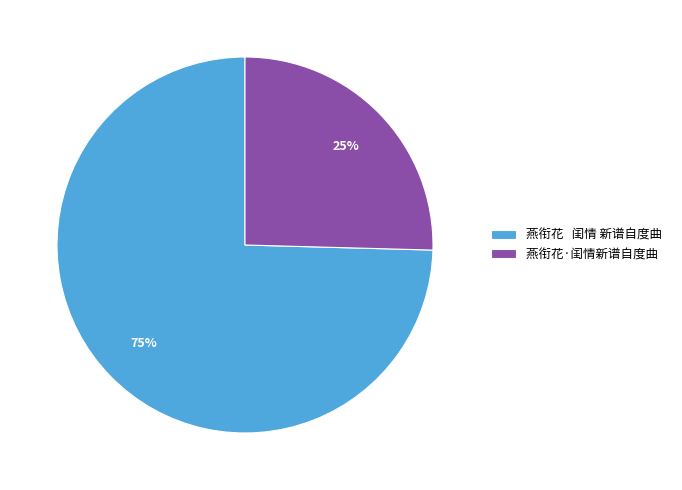

Between 燕衔花 闺情 新谱自度曲 and 燕衔花·闺情新谱自度曲, which is larger?

燕衔花 闺情 新谱自度曲